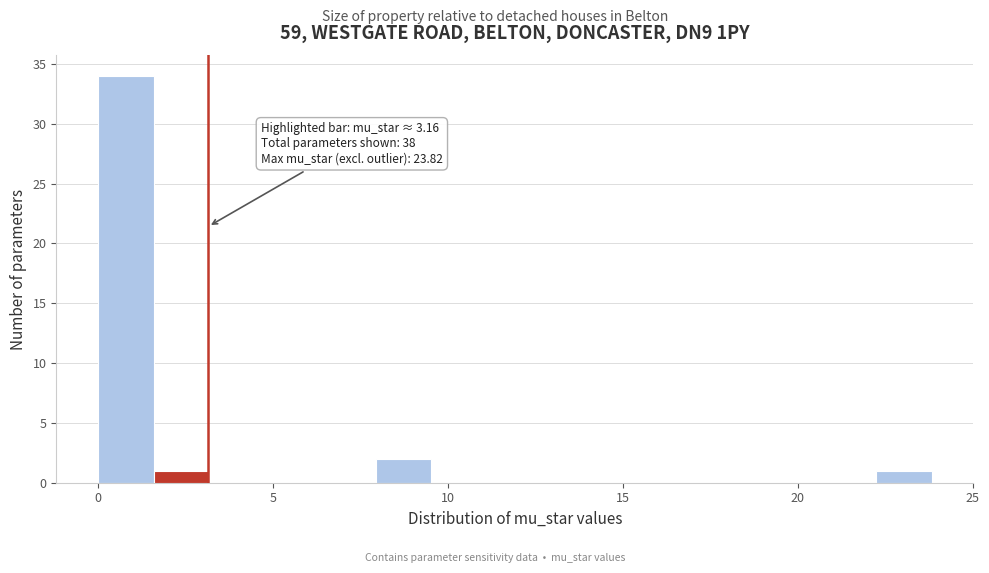

Around what value on the x-axis is the tallest bar? Give the approximate position of its centre, as read against the axis.

1.0